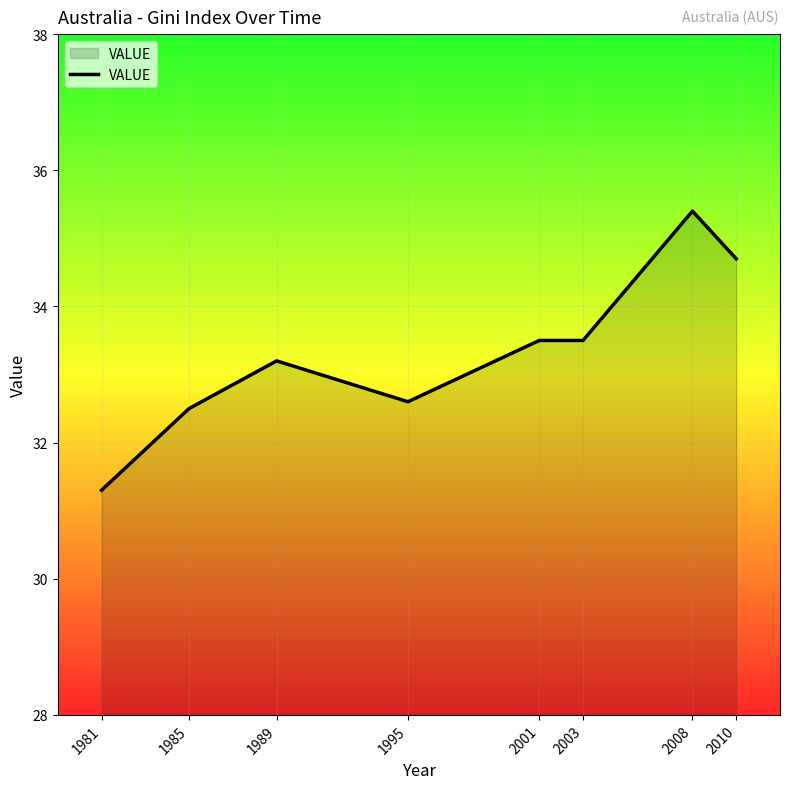

Which label corresponds to the smallest value in the chart?

1981